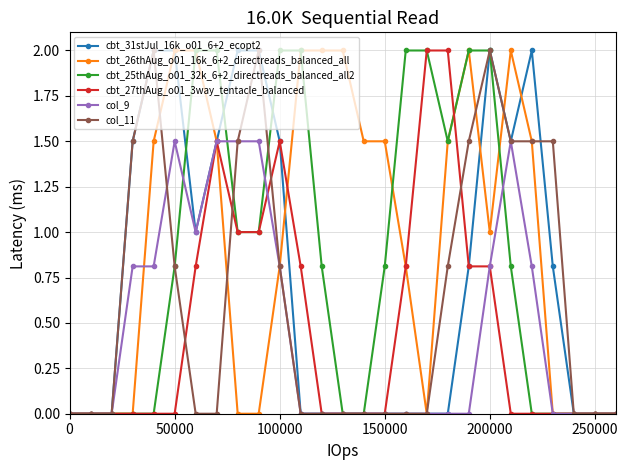

How many lines are shown in the chart?

6